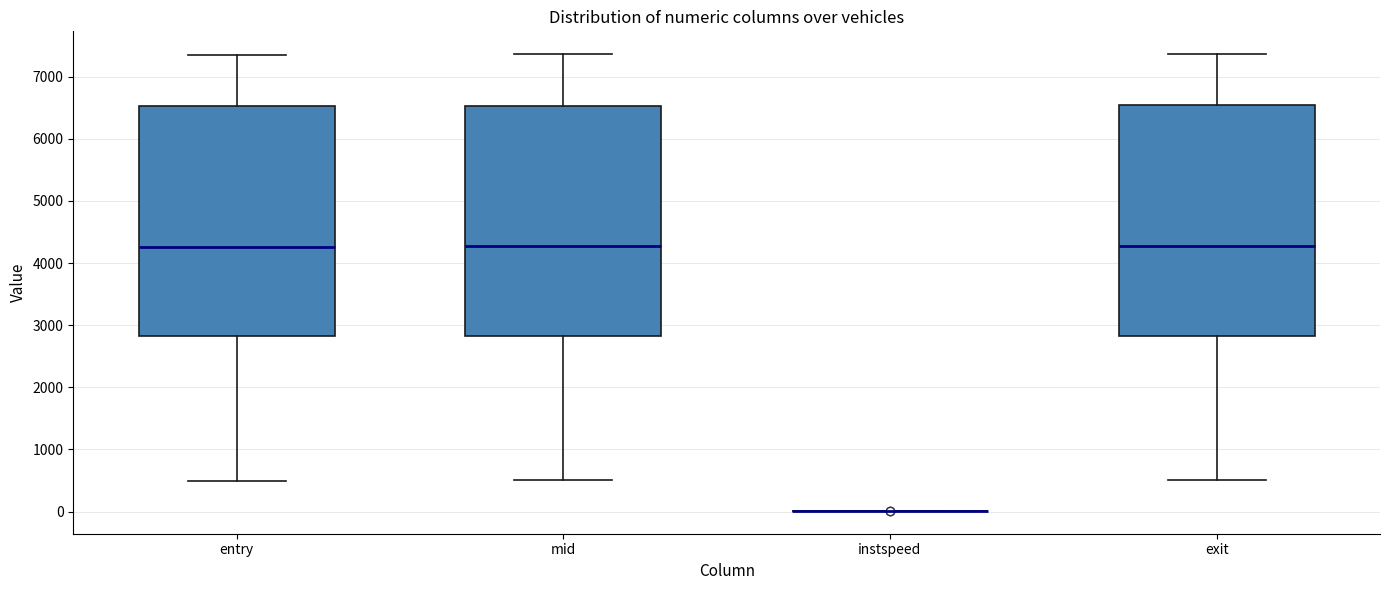

Where does the lower whisker of the box for mid end on the y-axis? The values are not printed on the chart, so give them approximately, as read against the axis.

500